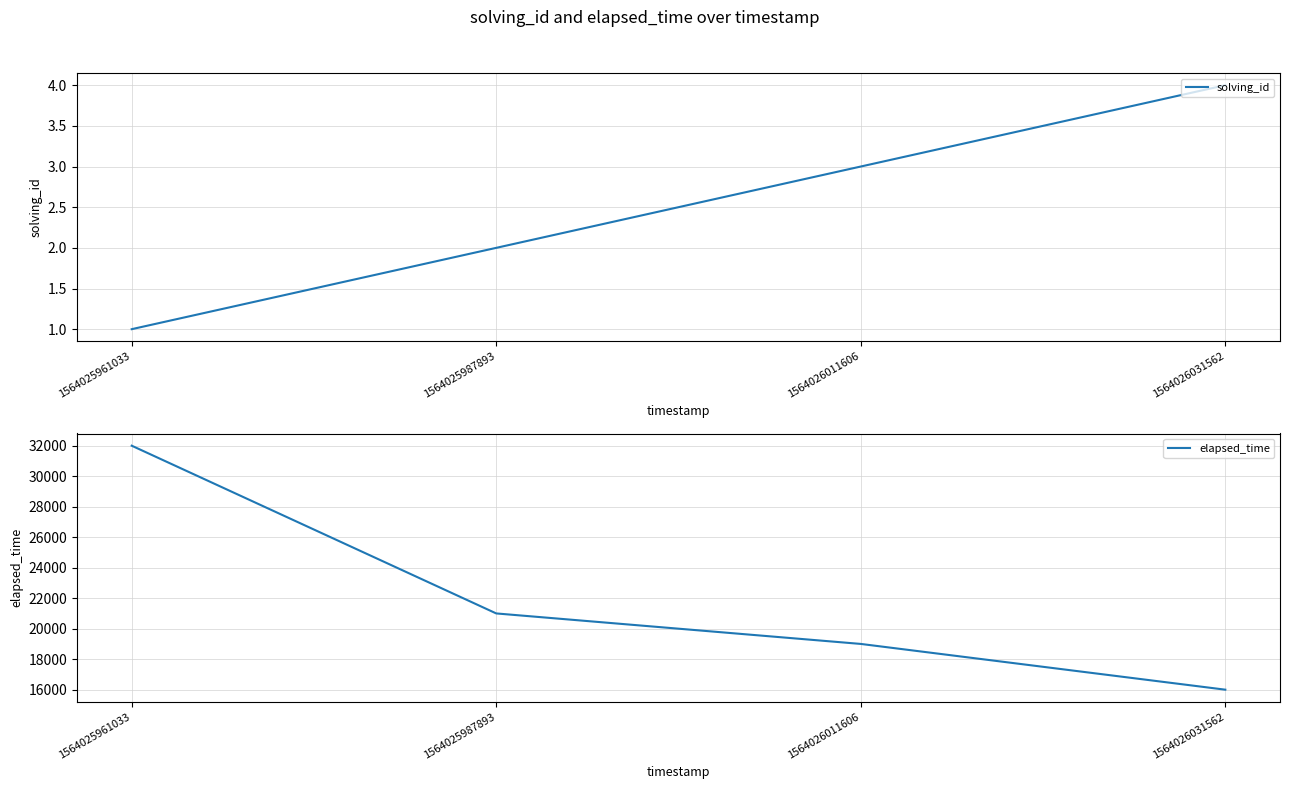

Reading right to left, what are all the values shown in this chart?

solving_id: 1564026031562=4	1564026011606=3	1564025987893=2	1564025961033=1
elapsed_time: 1564026031562=16000	1564026011606=19000	1564025987893=21000	1564025961033=32000